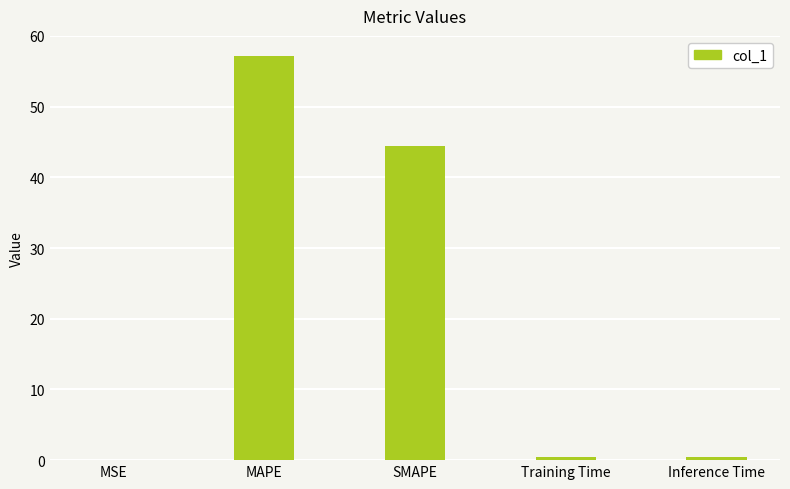

What is the sum of all values?

102.5